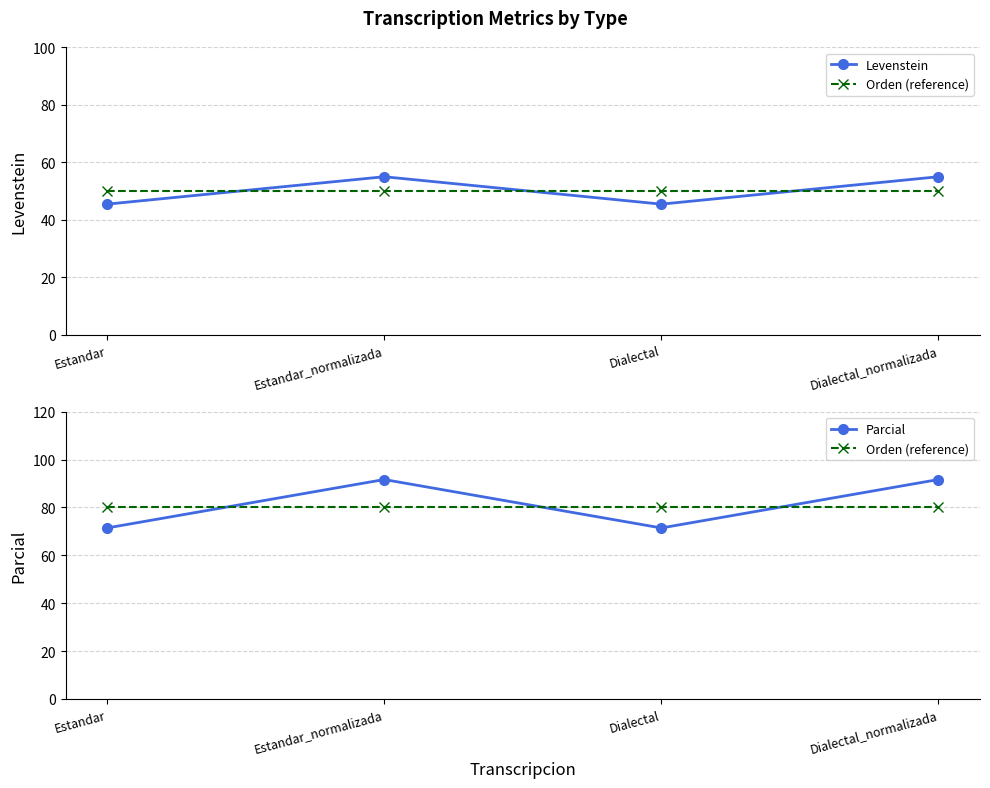

Does the chart have visible grid lines?

Yes